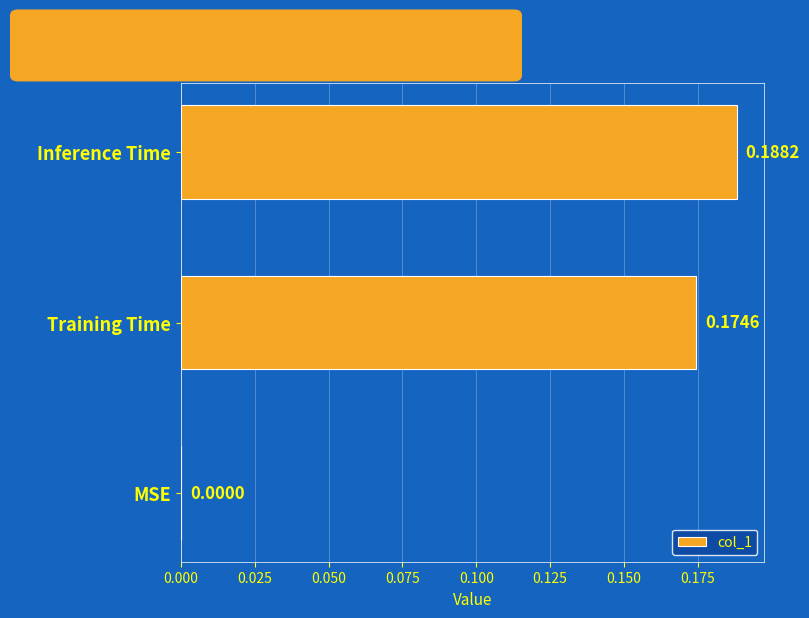

What is the sum of all values?

0.4